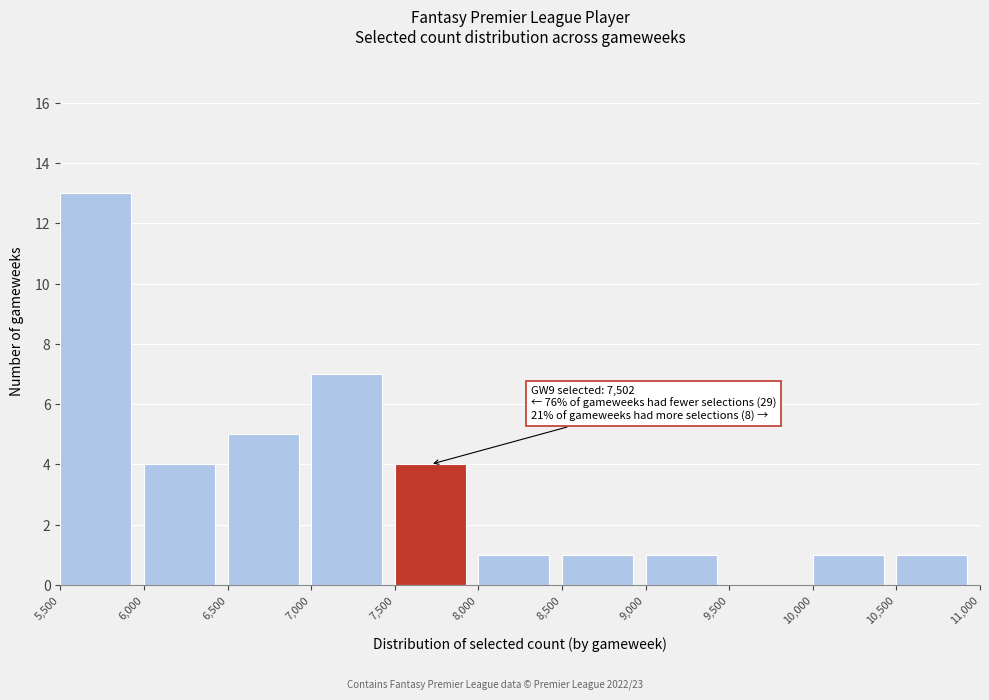

Over which range of the x-axis is the bar tallest?

5,500 to 6,000